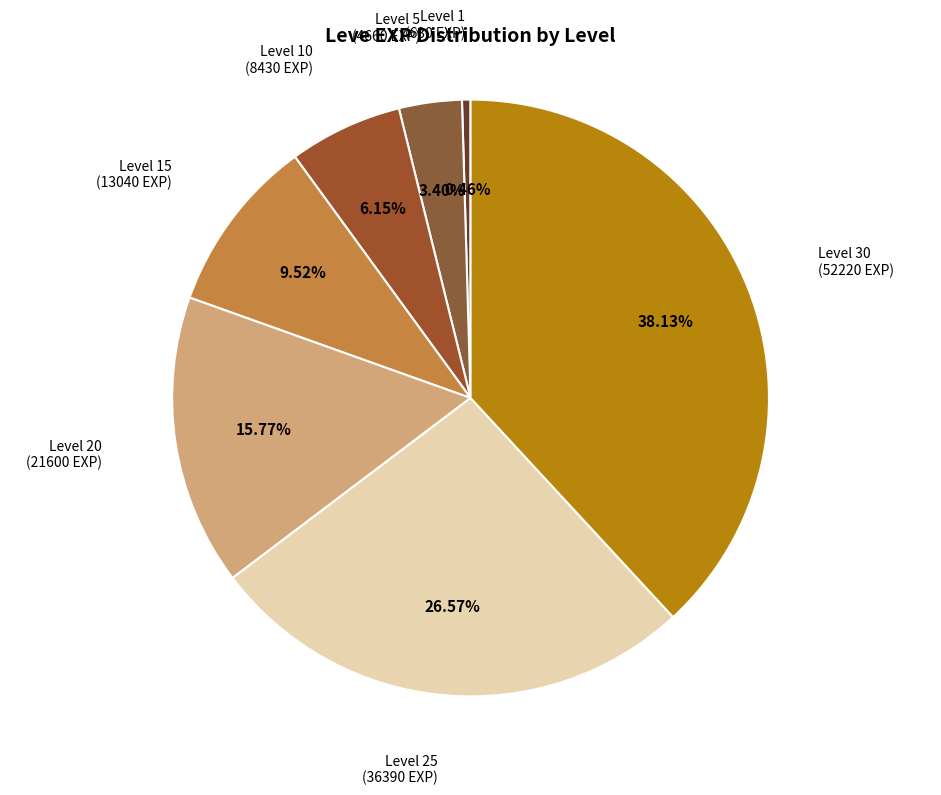

What percentage is NOT represented by Level 20?

84.2%